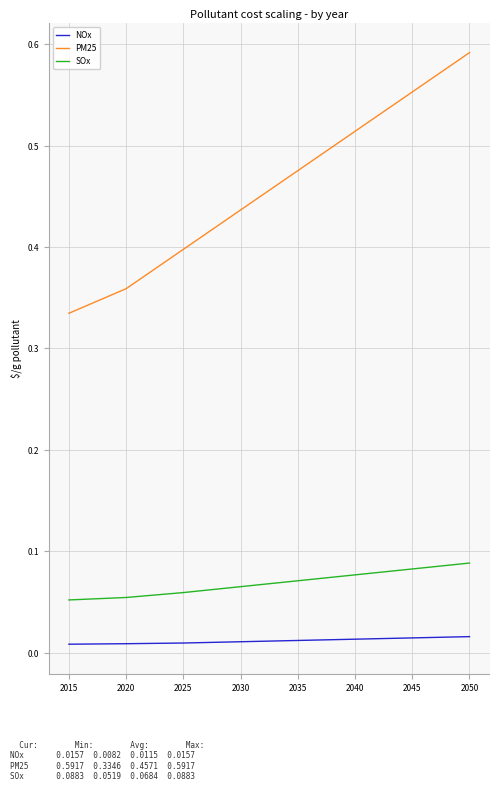

Which series has the largest range (max minus min)?

PM25